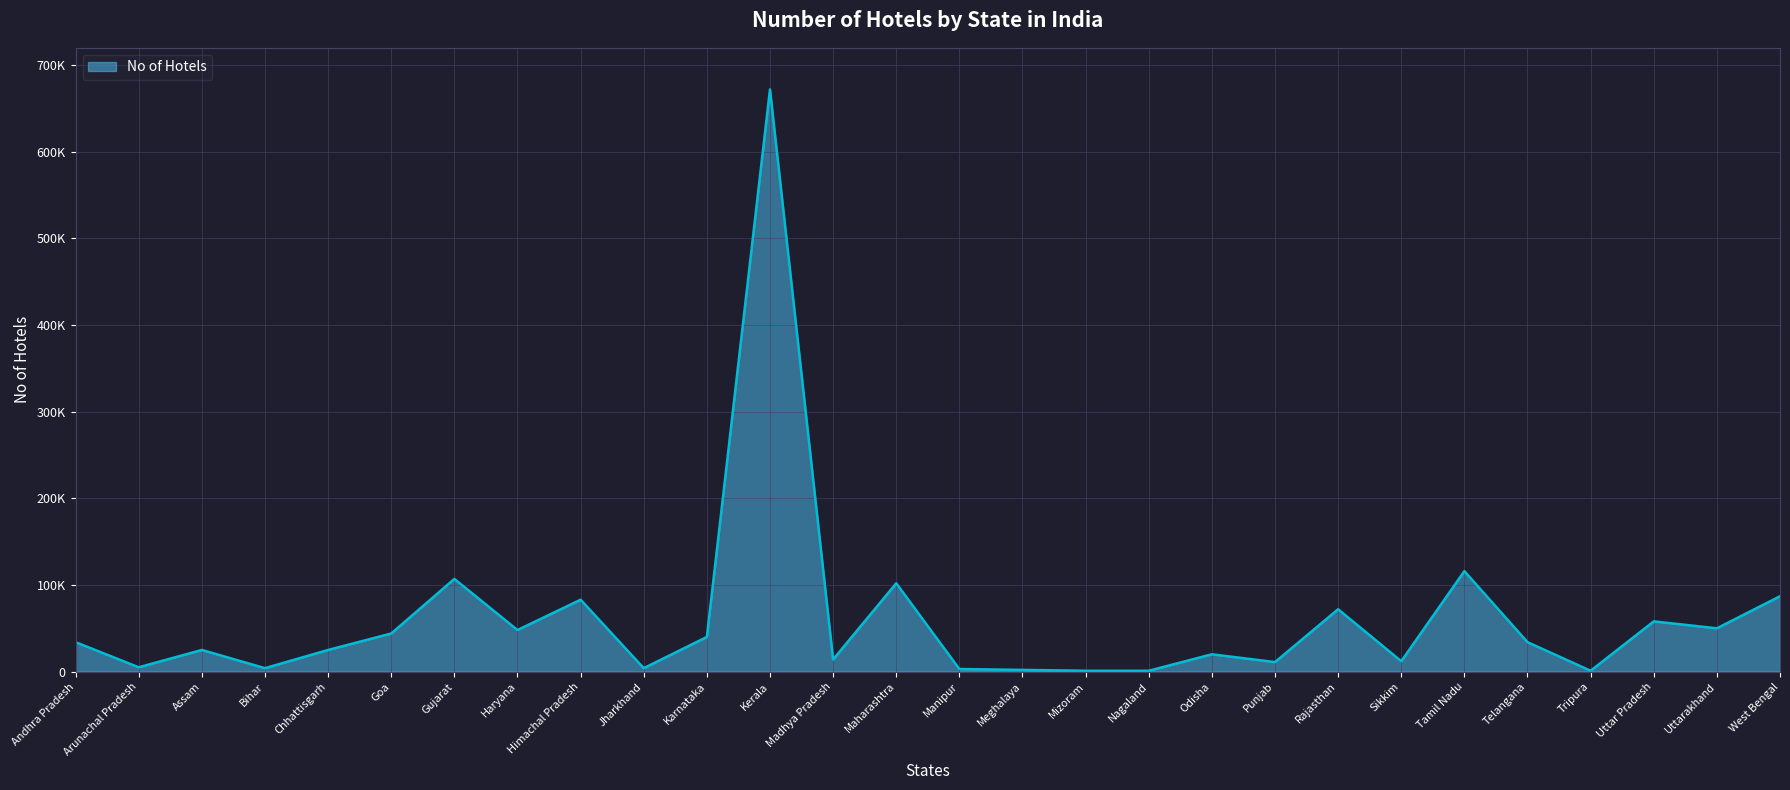

What is the maximum value shown in the chart?

672000